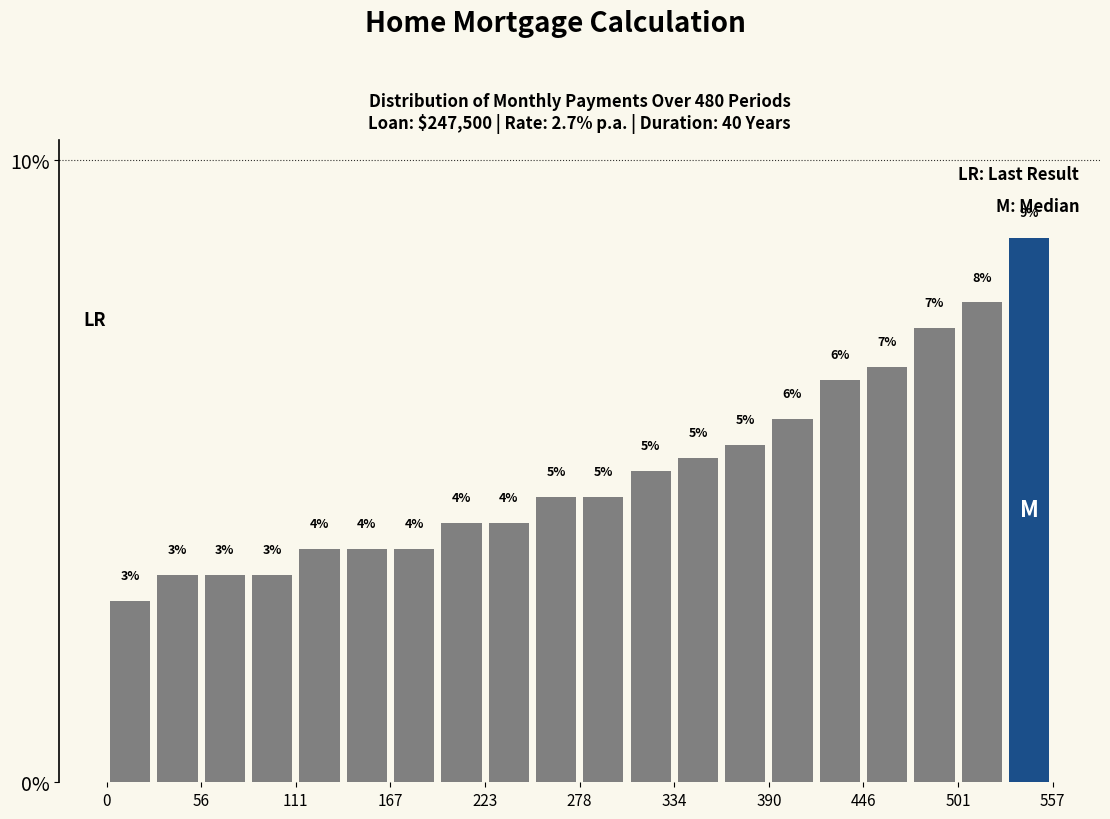

Around what value on the x-axis is the tallest bar? Give the approximate position of its centre, as read against the axis.

540